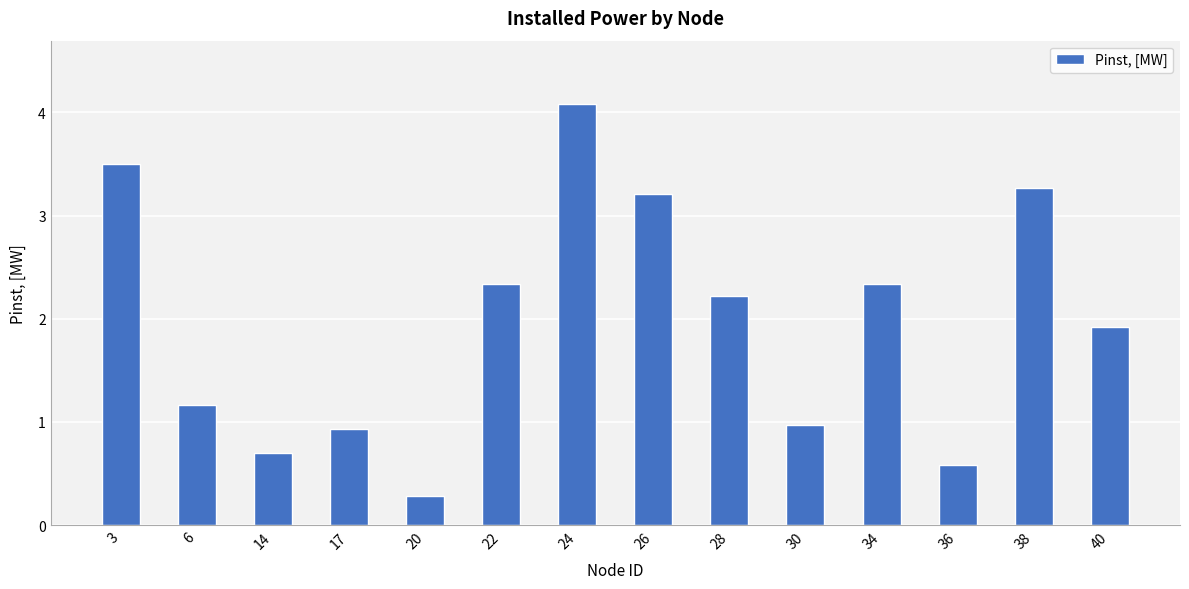

What is the change in value from 30 to 40?

+1.0